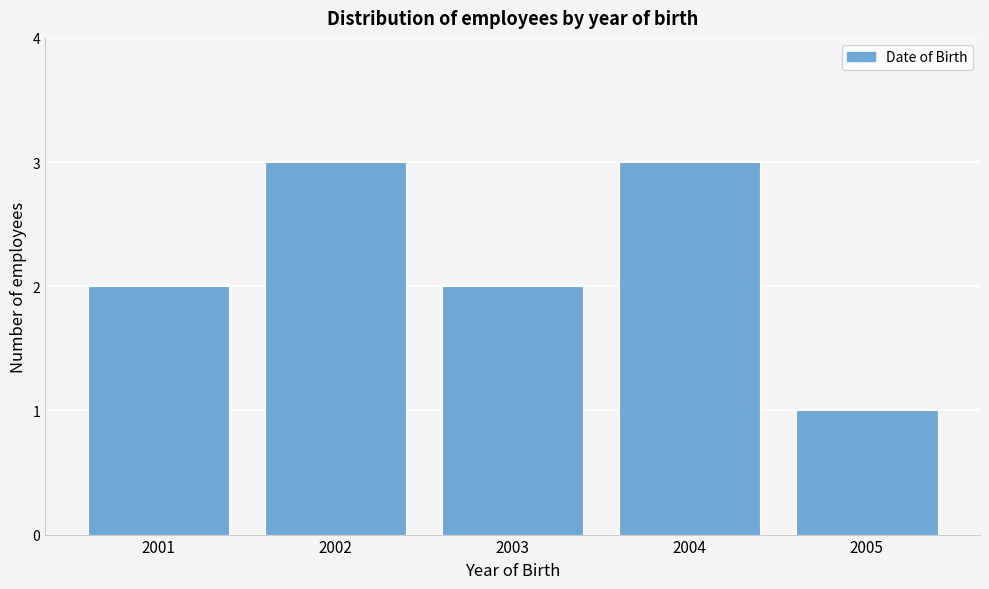

Reading left to right, transcribe this chart: for each bar, give the range it covers on the x-axis and its height. The values are not printed on the chart, so give them approximately, as read against the axis.

2000.5 to 2001.5: 2
2001.5 to 2002.5: 3
2002.5 to 2003.5: 2
2003.5 to 2004.5: 3
2004.5 to 2005.5: 1